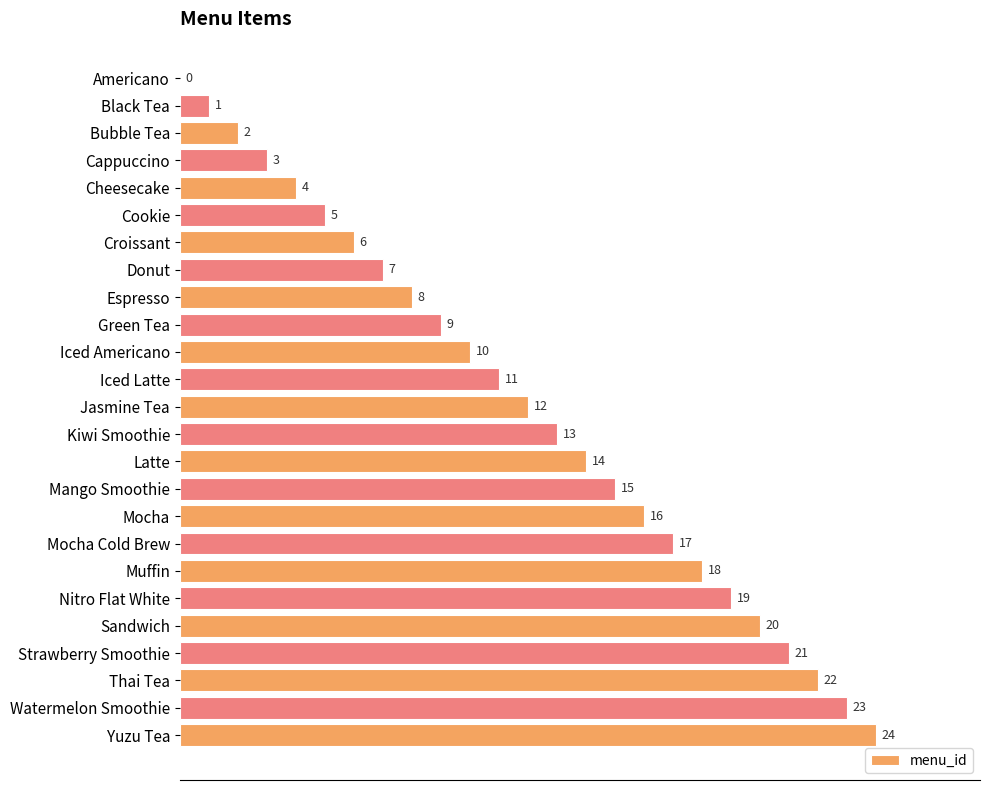

What is the sum of the values at Thai Tea and Yuzu Tea?

46